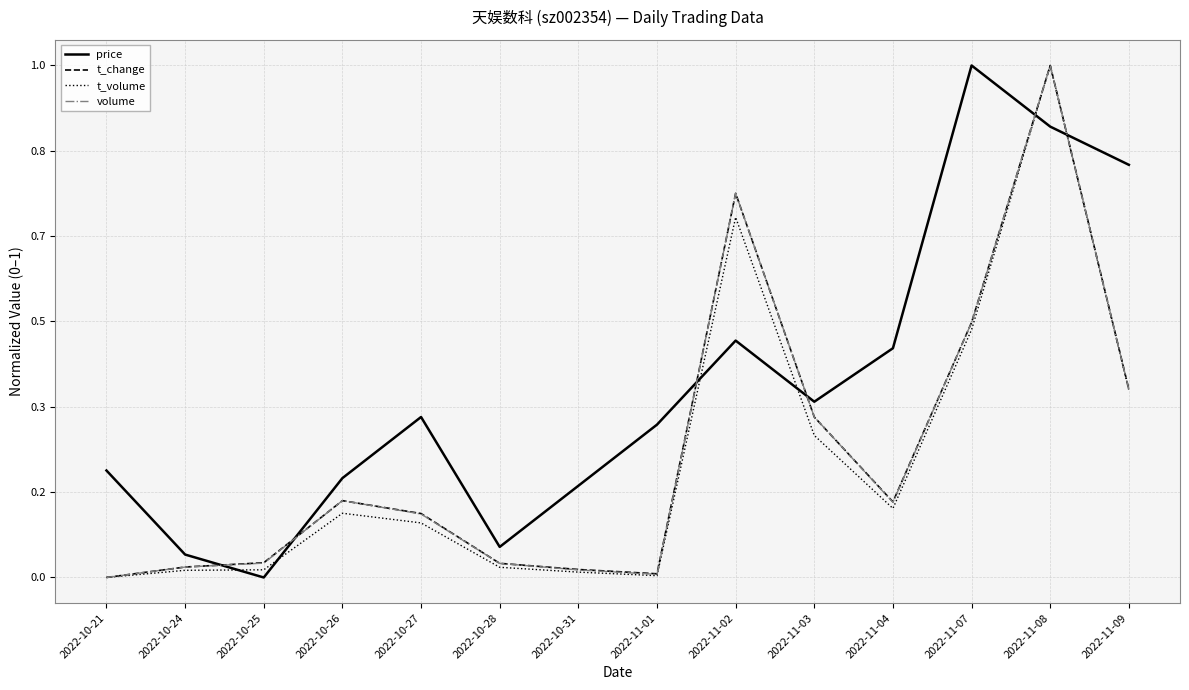

Is this an area chart (filled region under the line)?

No